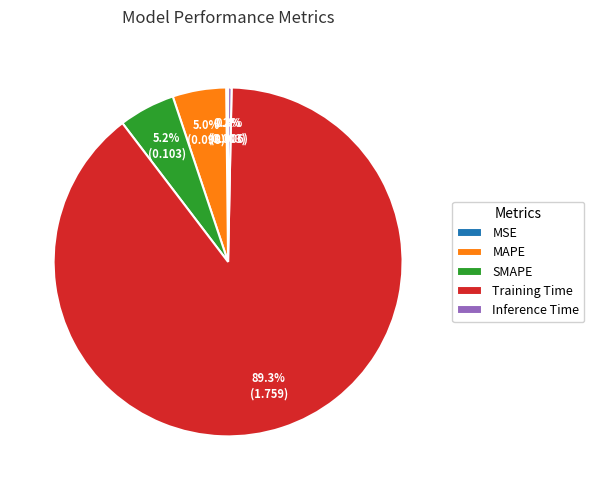

Which slice is the largest?

Training Time